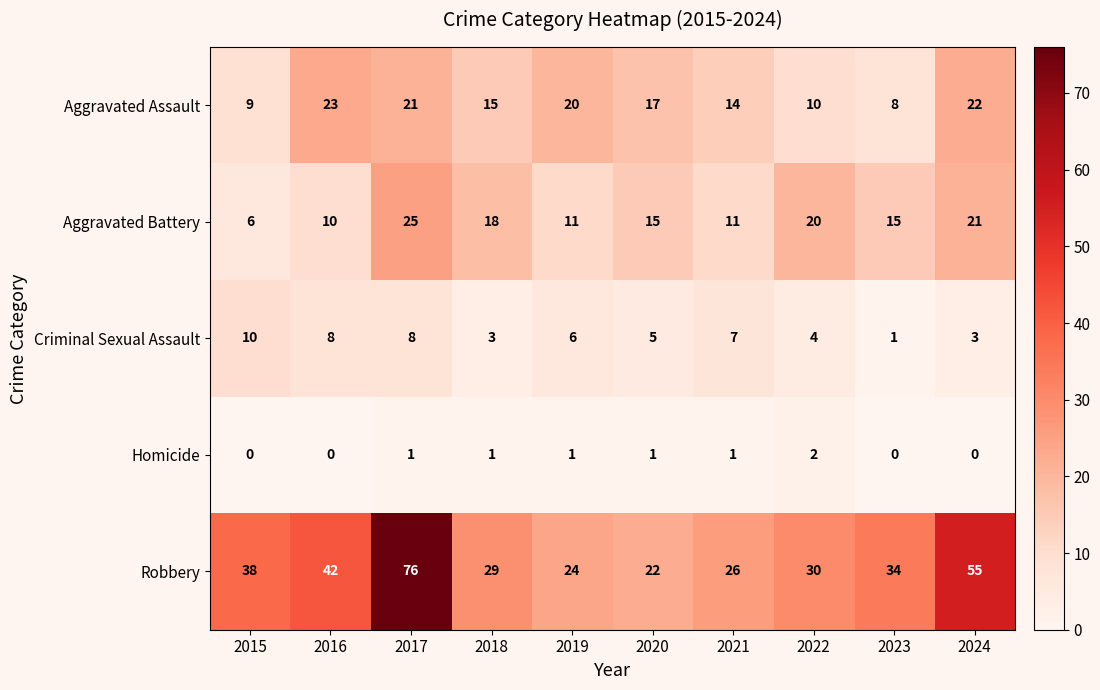

What is the sum of all Homicide values?

7